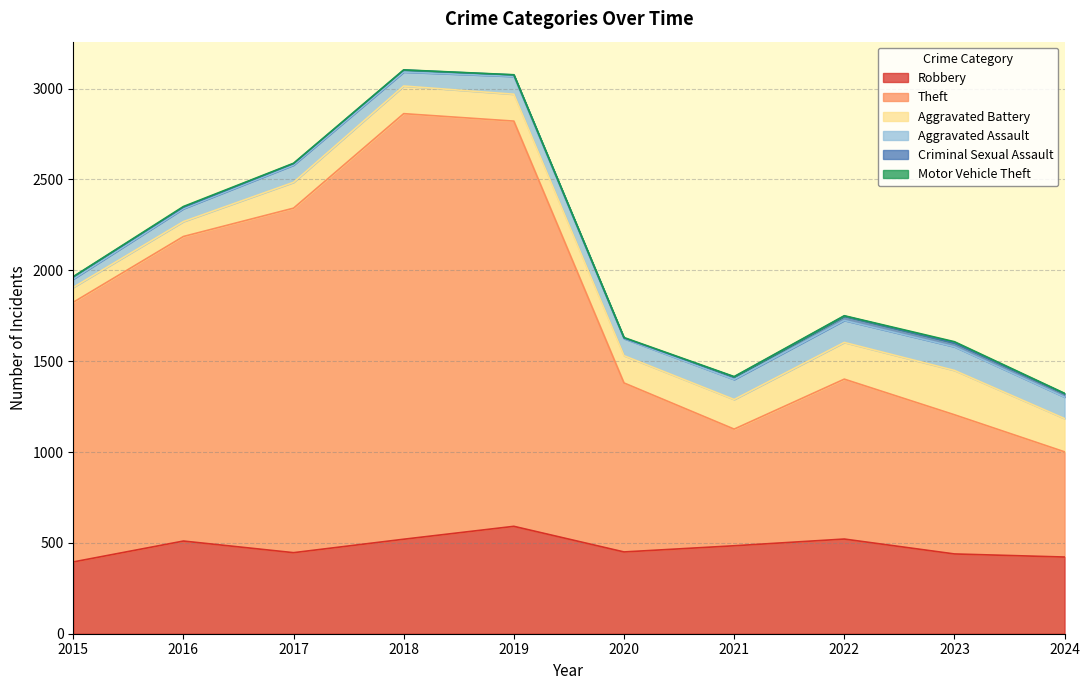

Does the chart display data point markers on the line(s)?

No